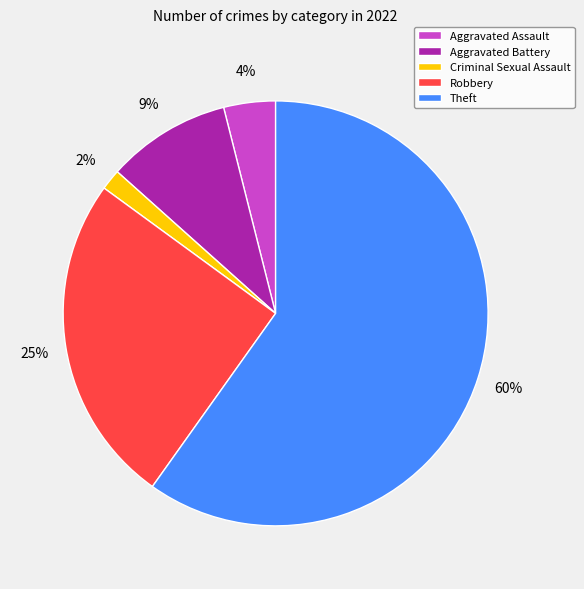

Which slice represents more than half of the pie?

Theft